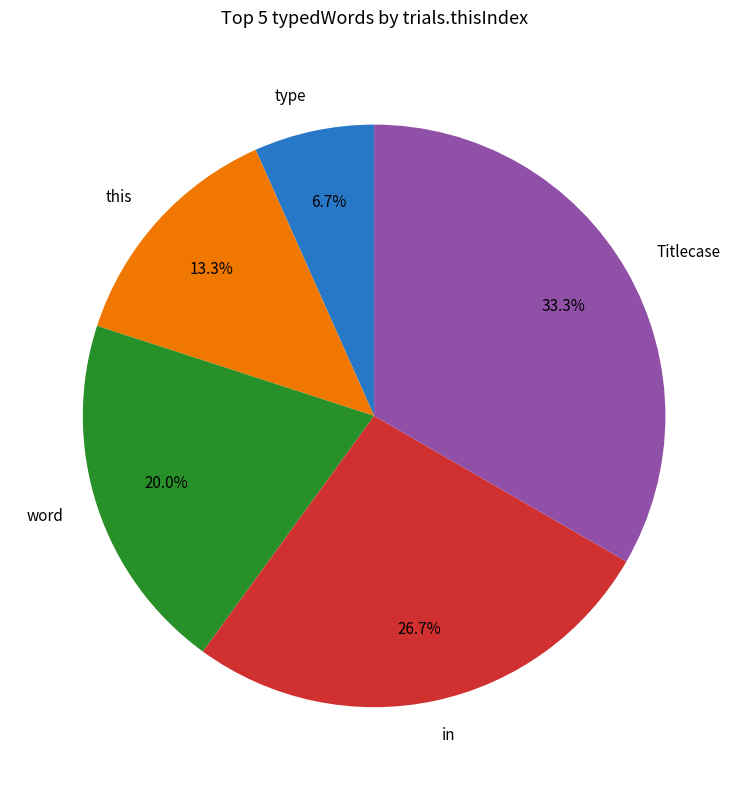

What portion of the pie excludes Titlecase?

66.7%